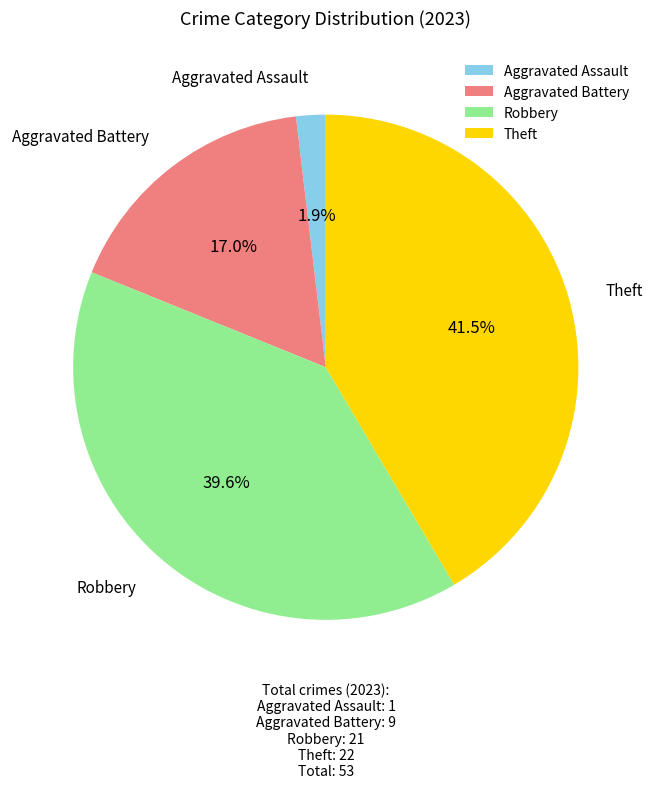

Does any single category account for the majority?

No